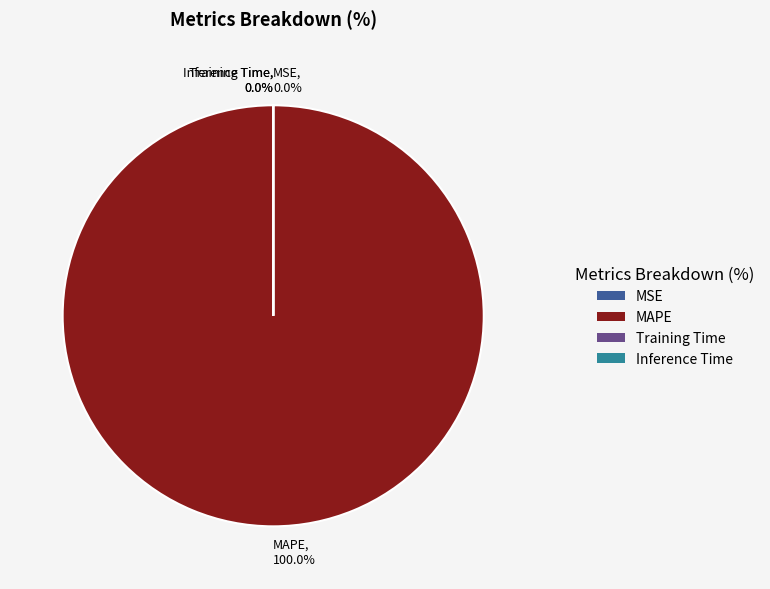

What is the majority slice?

MAPE